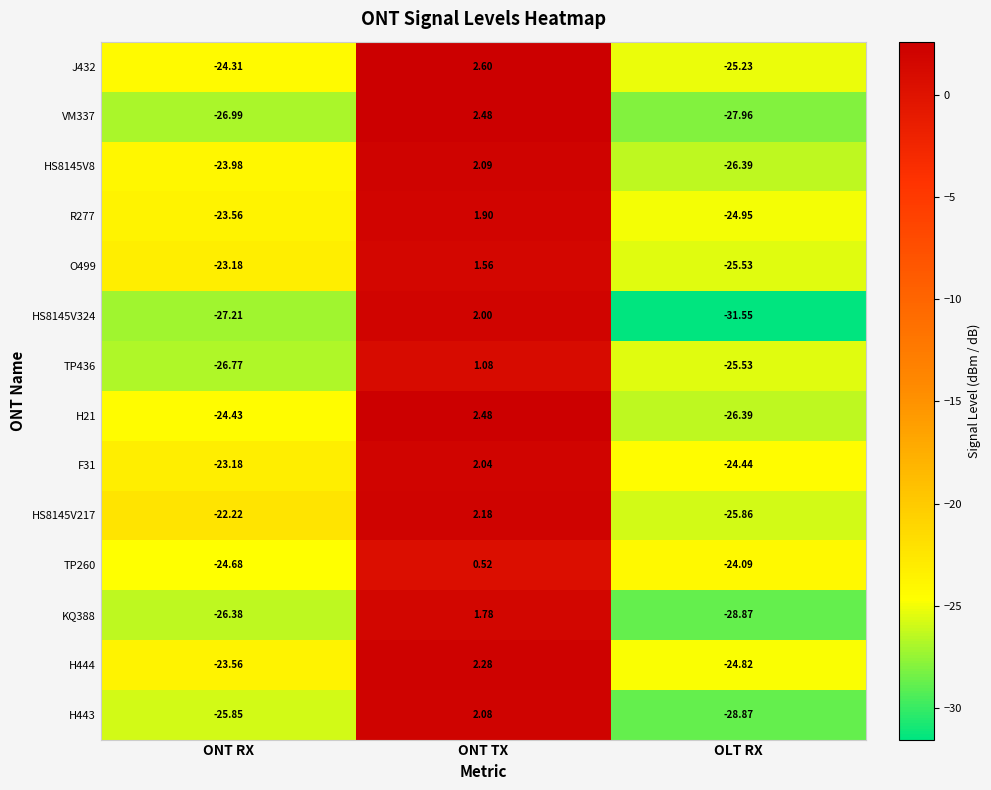

At which category is the sum across all series the highest?

ONT TX